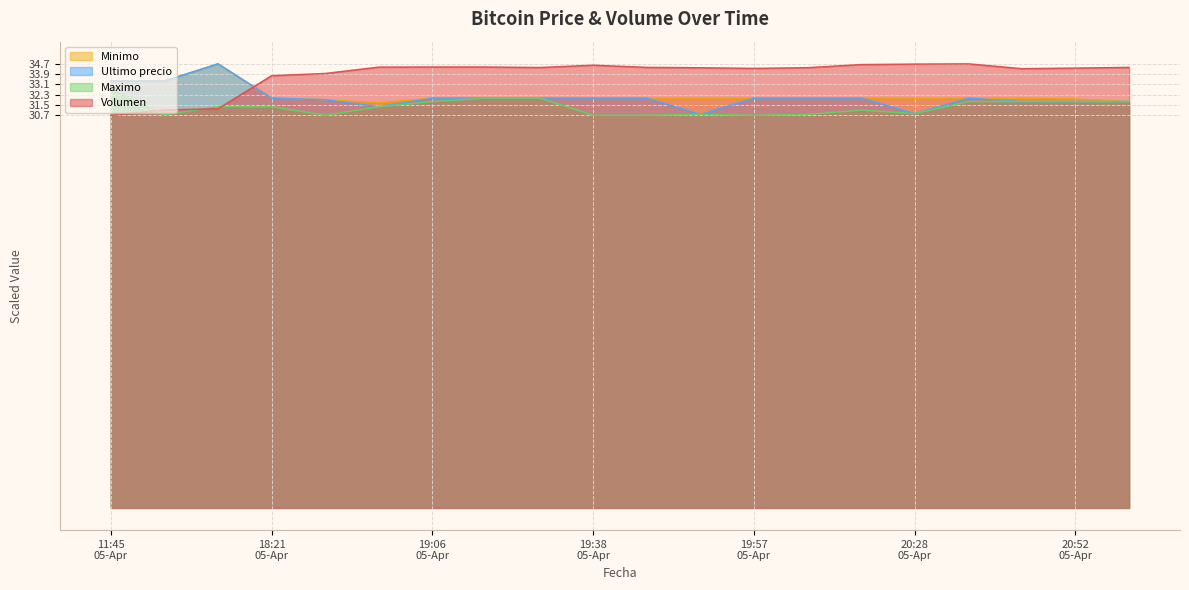

At which category is the sum across all series the highest?

2021-04-05 16:21